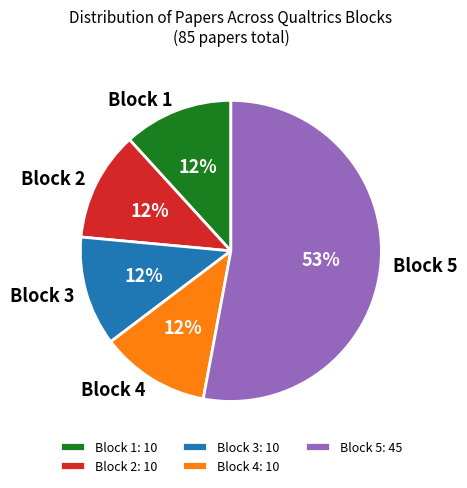

True or false: Block 5 accounts for 42% of the total.

False